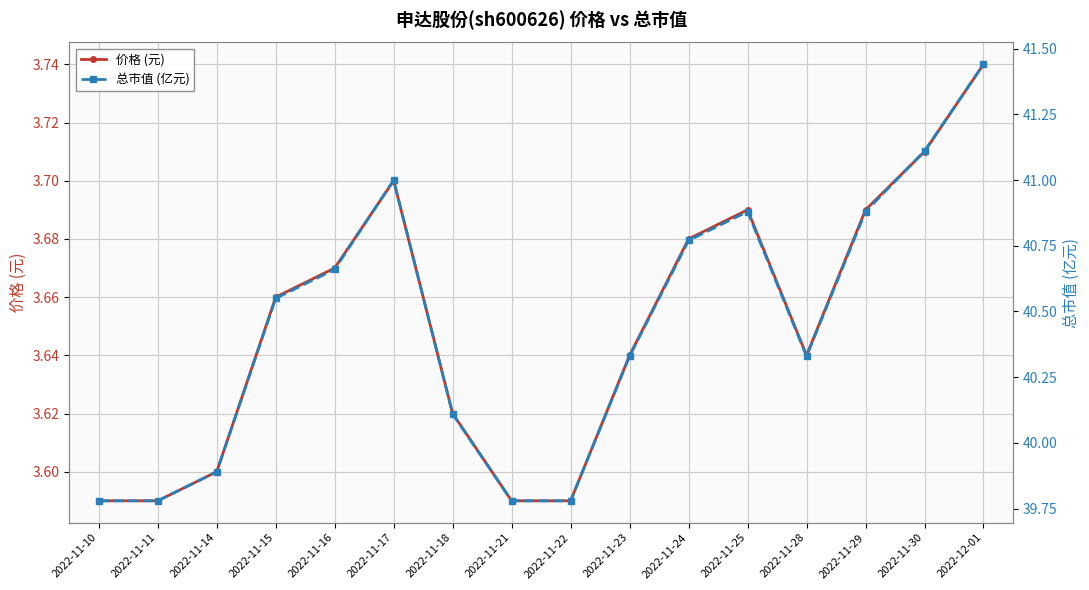

Is the value of 总市值 (亿元) at 2022-11-15 greater than the value of 价格 (元) at 2022-11-29?

Yes